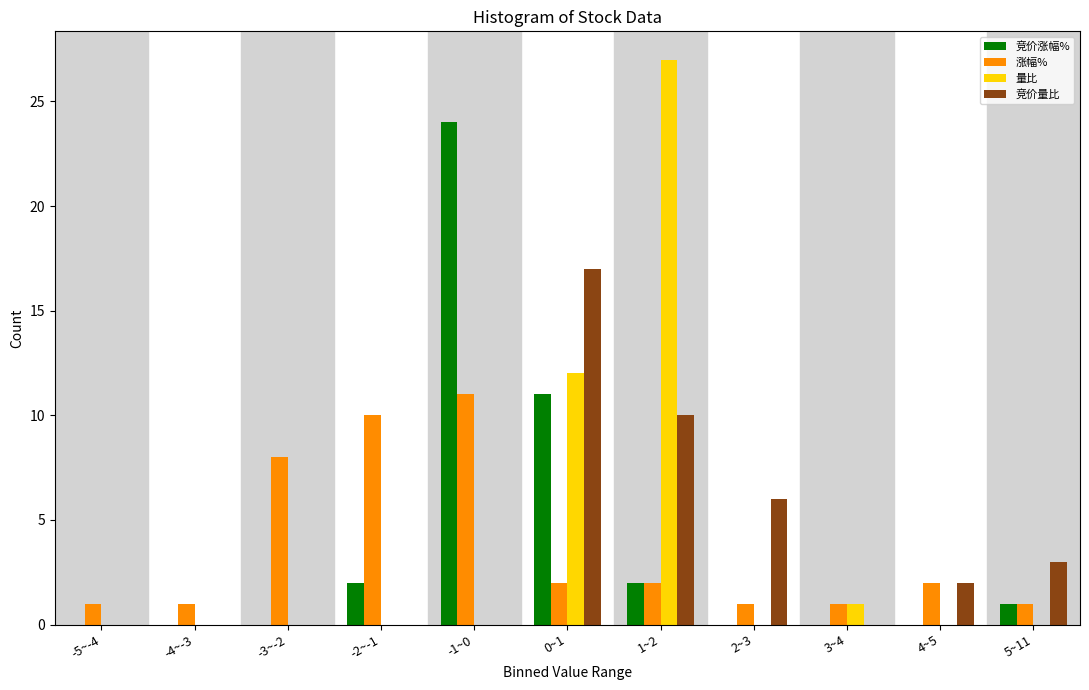

Which series changed the most between -1~0 and 3~4?

竞价涨幅%